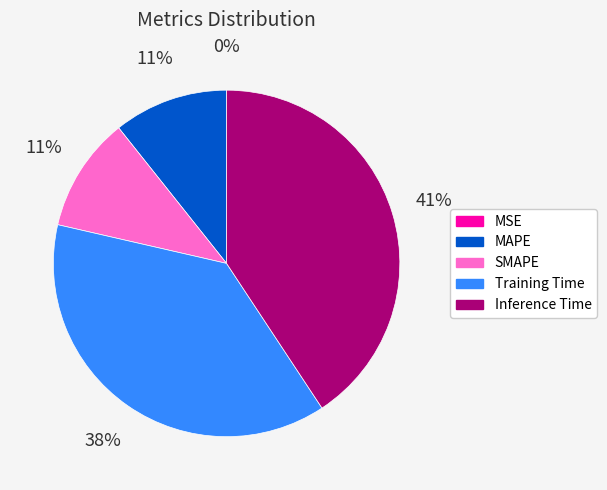

What percentage is the Training Time slice, to the nearest percent?

38%